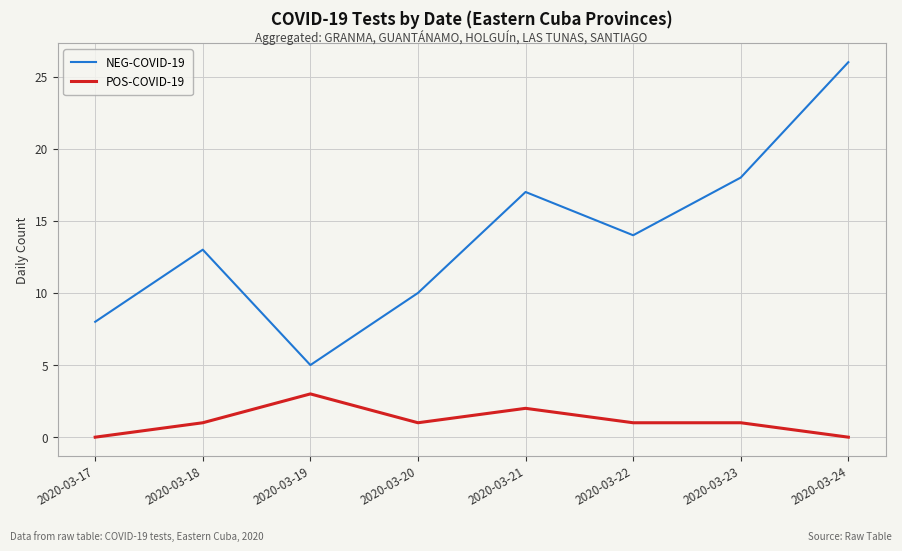

Is it true that NEG-COVID-19 equals 10 at 2020-03-20?

True